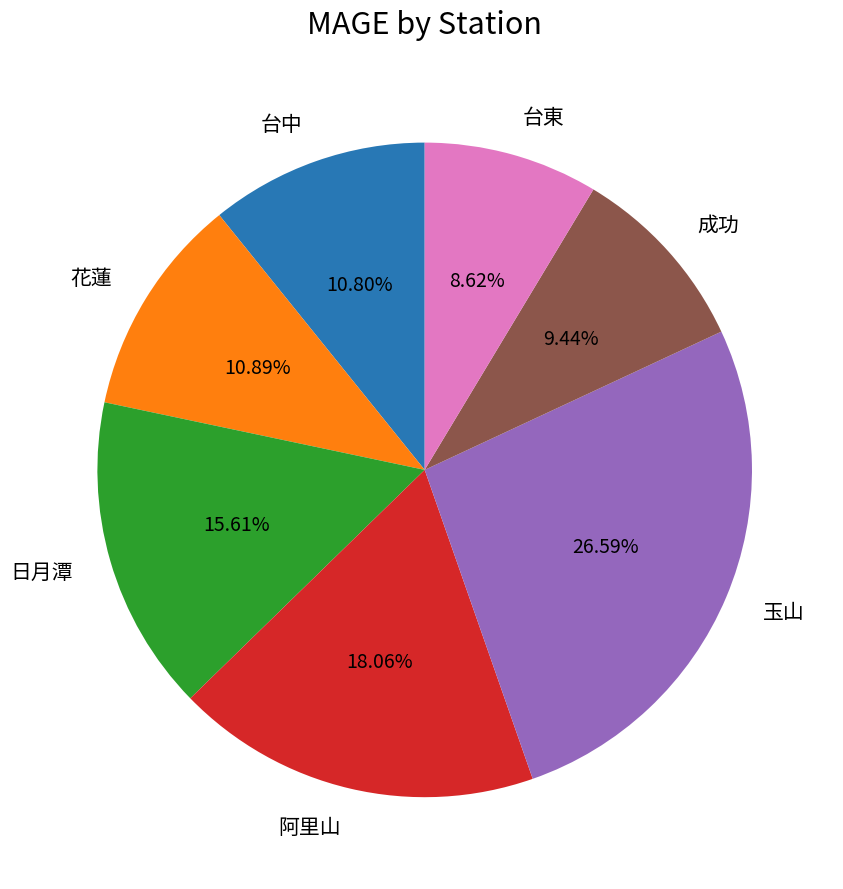

What is the ratio of the value at 台東 to the value at 花蓮?

0.8